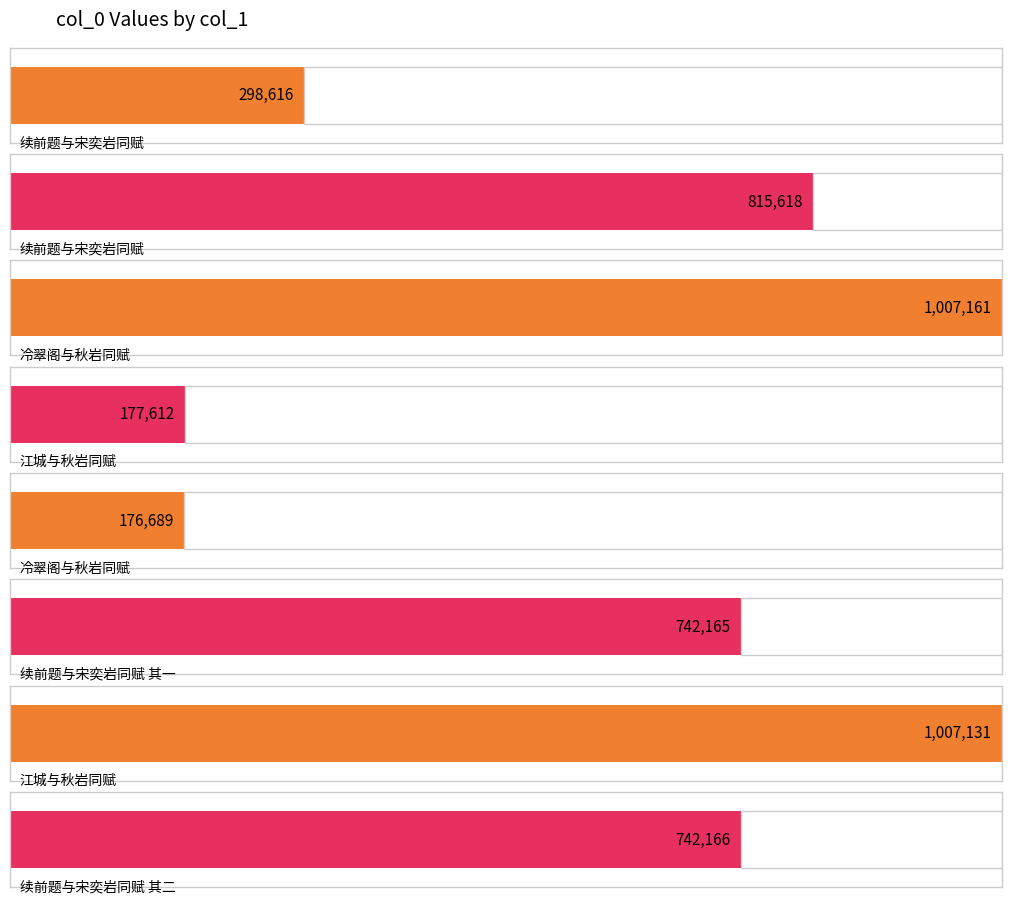

What is the greatest value displayed?

1007161